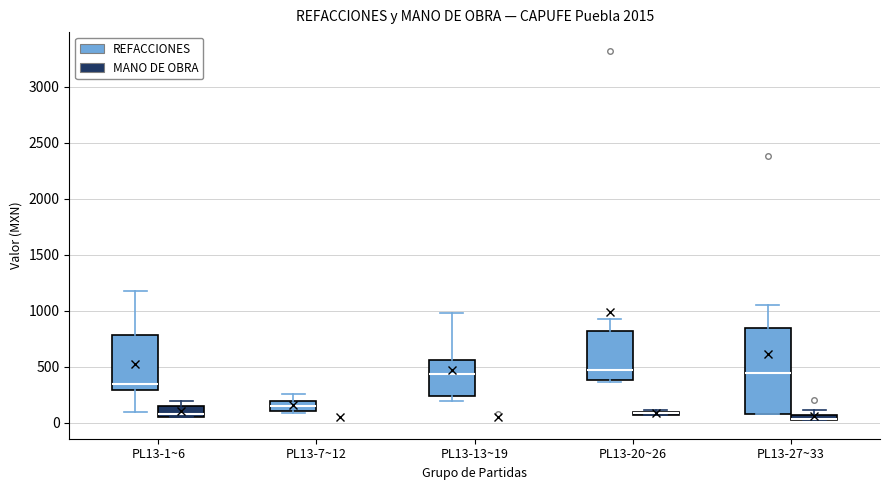

Comparing the boxes themselves (not the whiskers), which one is the tallest?

PL13-27~33 (REFACCIONES)